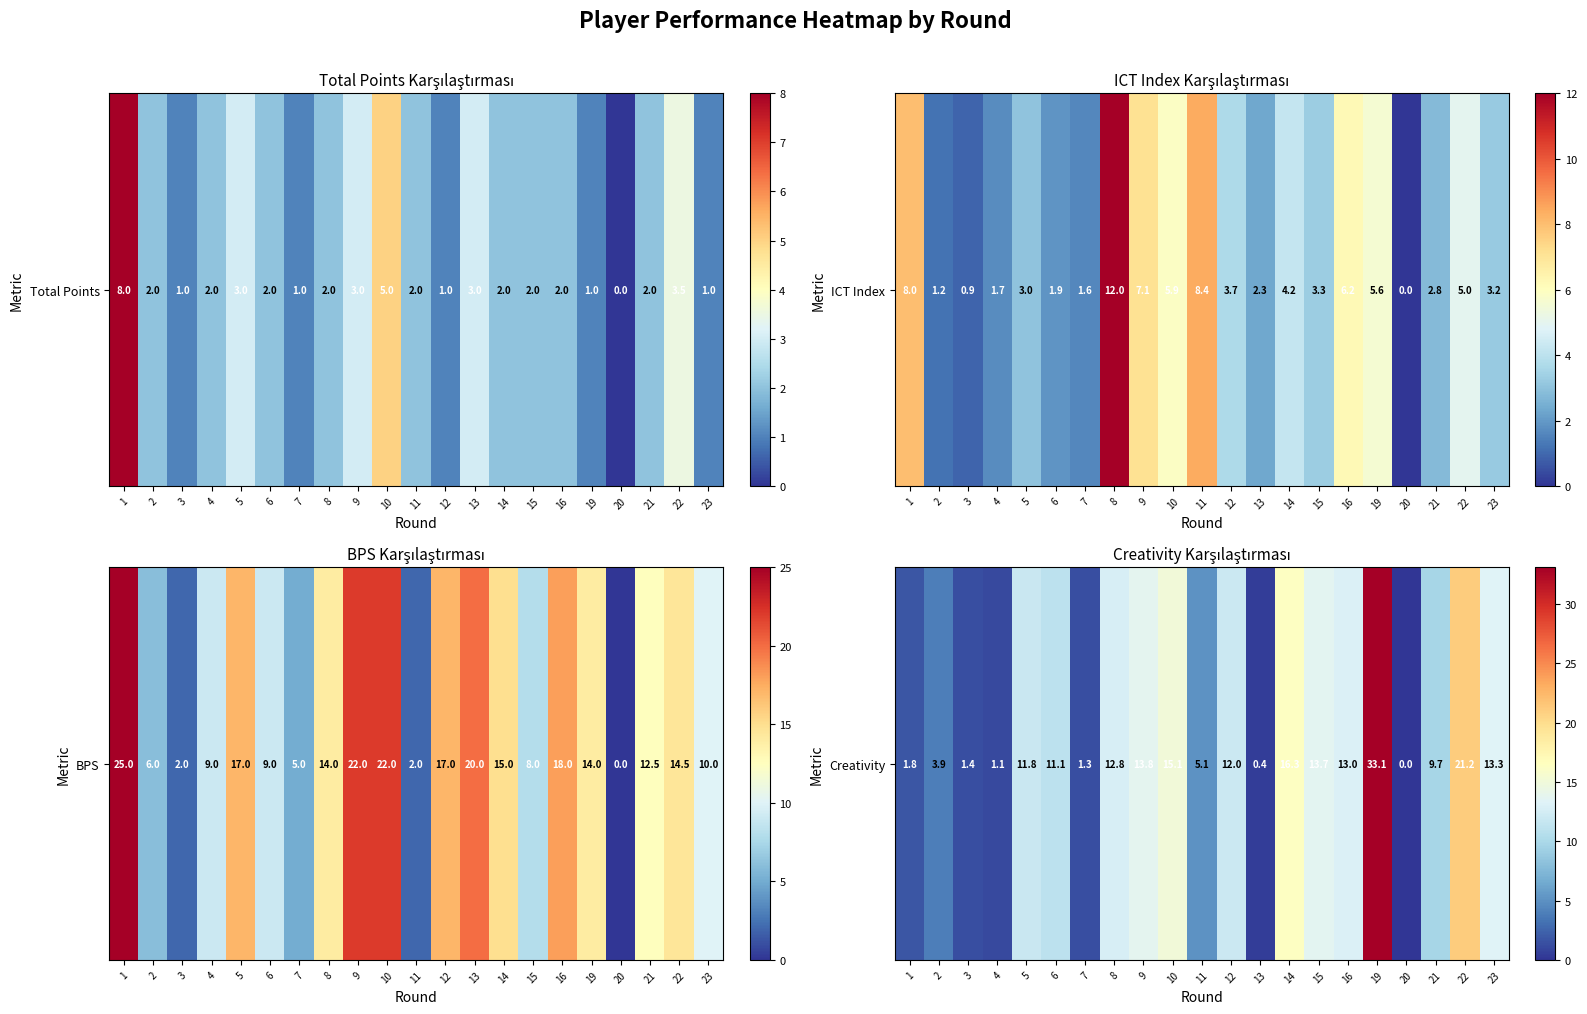

What is the approximate value at 12?

12.0